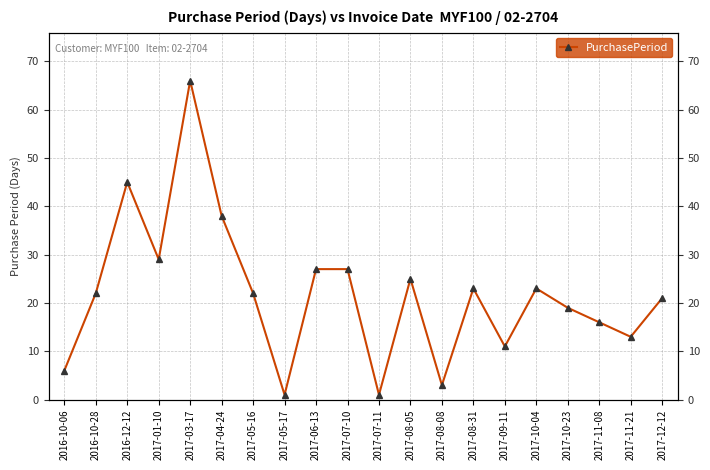

Rank the categories by value from lowest to highest.

2017-05-17, 2017-07-11, 2017-08-08, 2016-10-06, 2017-09-11, 2017-11-21, 2017-11-08, 2017-10-23, 2017-12-12, 2016-10-28, 2017-05-16, 2017-08-31, 2017-10-04, 2017-08-05, 2017-06-13, 2017-07-10, 2017-01-10, 2017-04-24, 2016-12-12, 2017-03-17